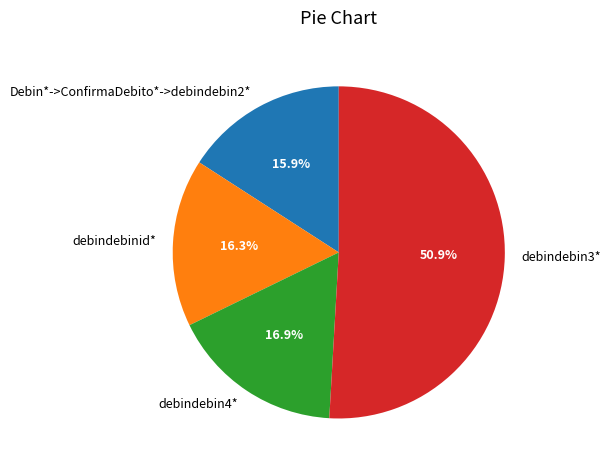

Is there a majority slice in this chart?

Yes